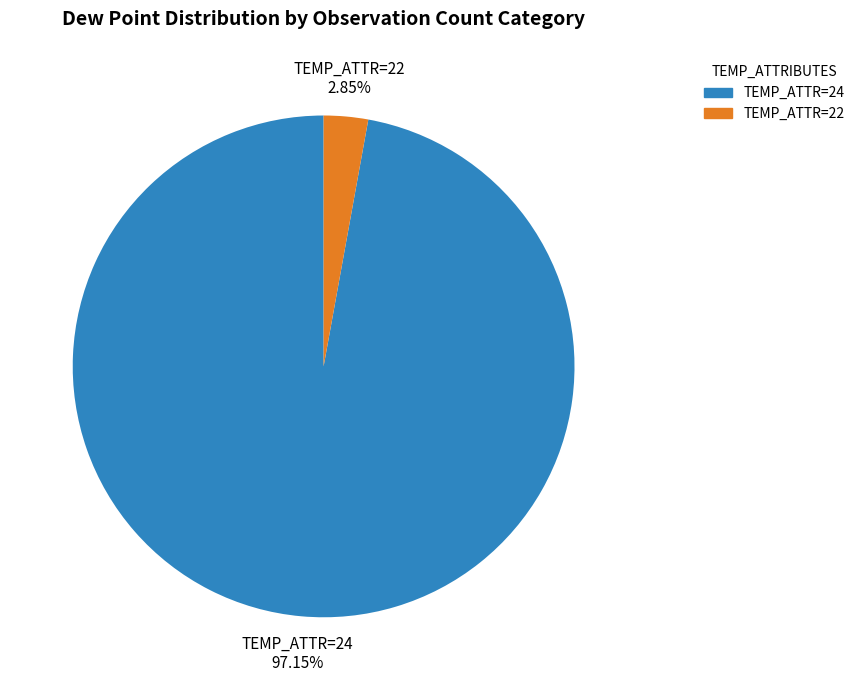

Do TEMP_ATTR=24 and TEMP_ATTR=22 together represent more than half of the pie?

Yes